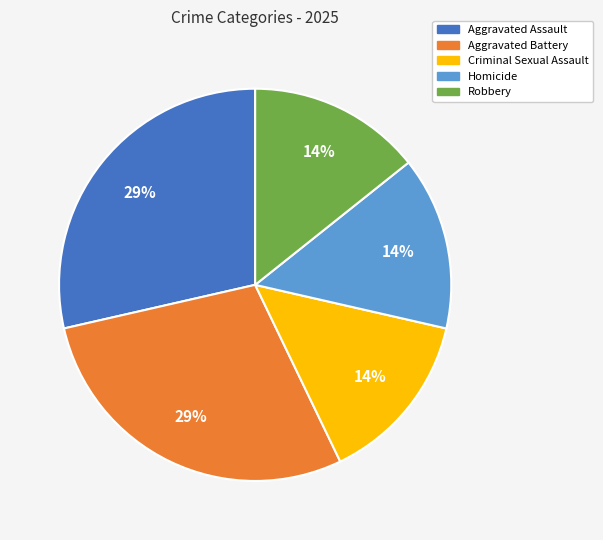

To the nearest percent, what is the average slice percentage?

20%